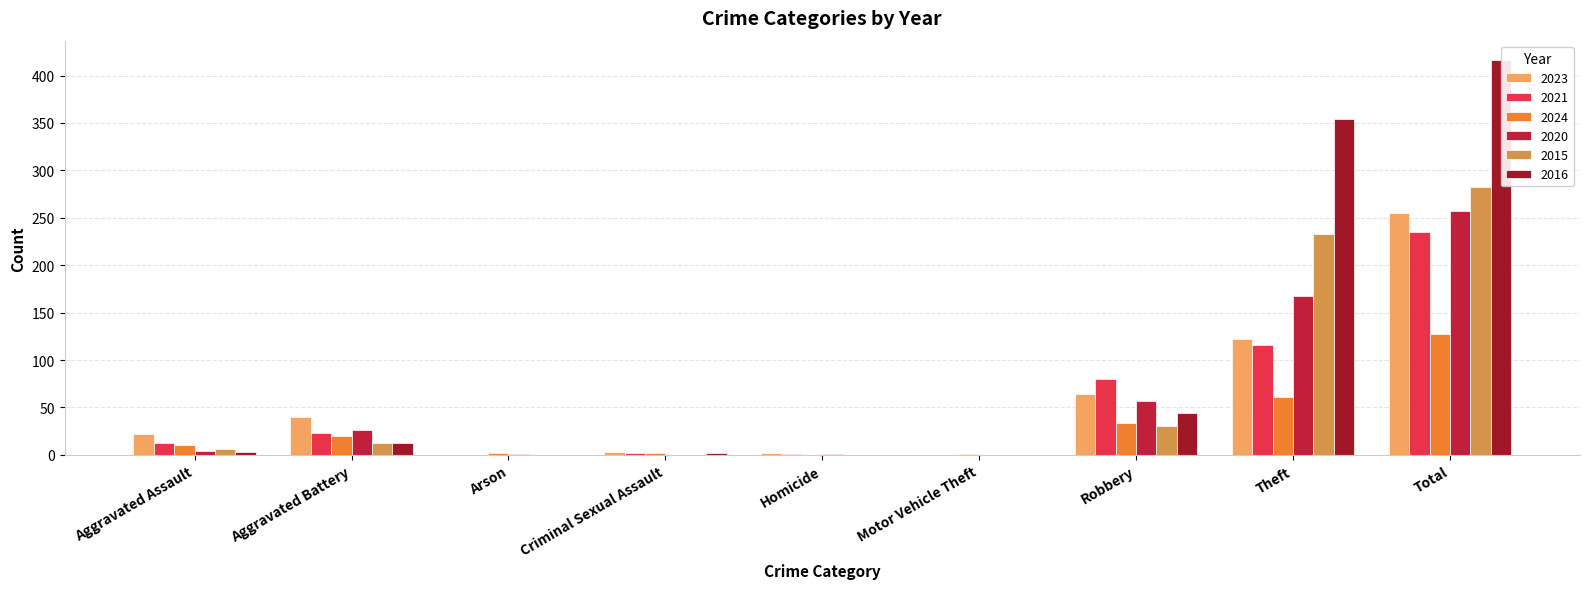

How many categories are shown in the chart?

9